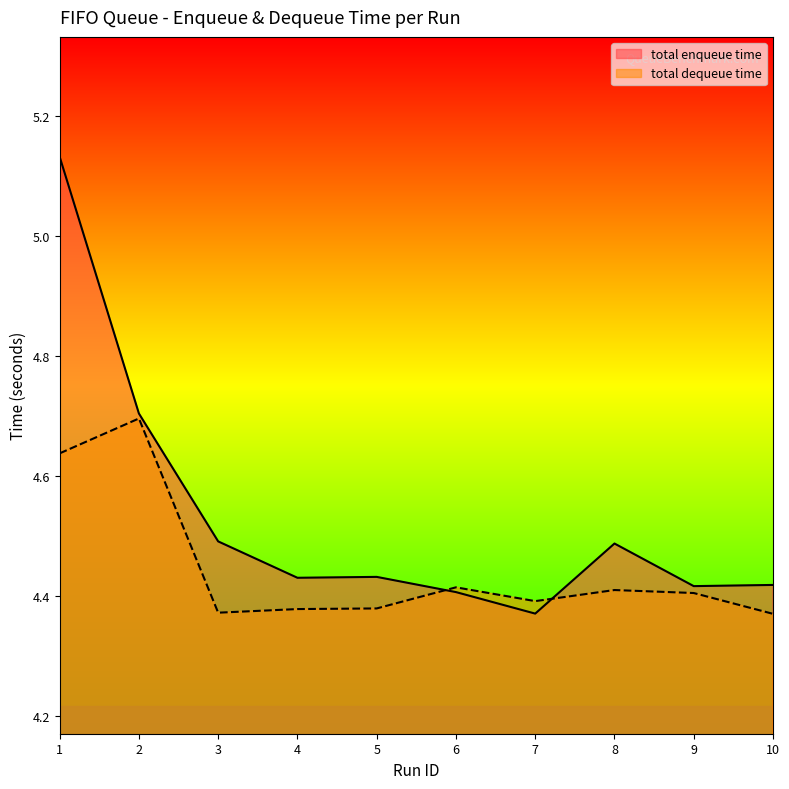

Reading left to right, list all the values displayed in this chart.

total enqueue time: 1=5.1	2=4.7	3=4.5	4=4.4	5=4.4	6=4.4	7=4.4	8=4.5	9=4.4	10=4.4
total dequeue time: 1=4.6	2=4.7	3=4.4	4=4.4	5=4.4	6=4.4	7=4.4	8=4.4	9=4.4	10=4.4